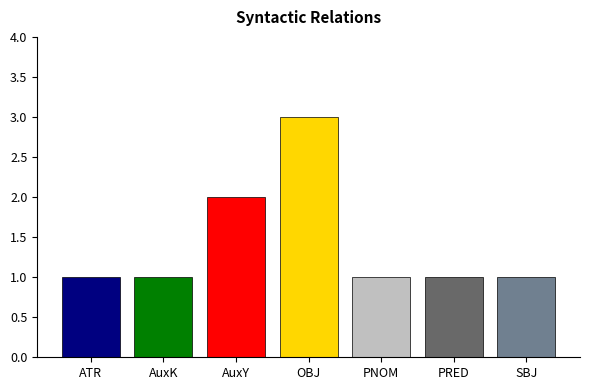

What is the minimum value shown in the chart?

1